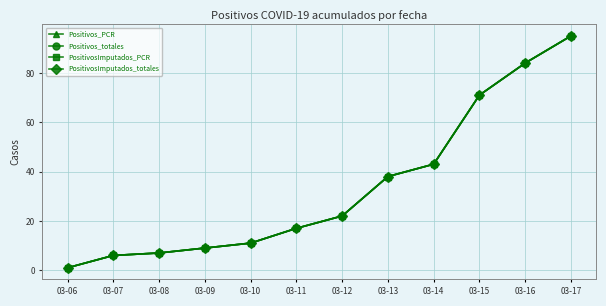

How many lines are shown in the chart?

4